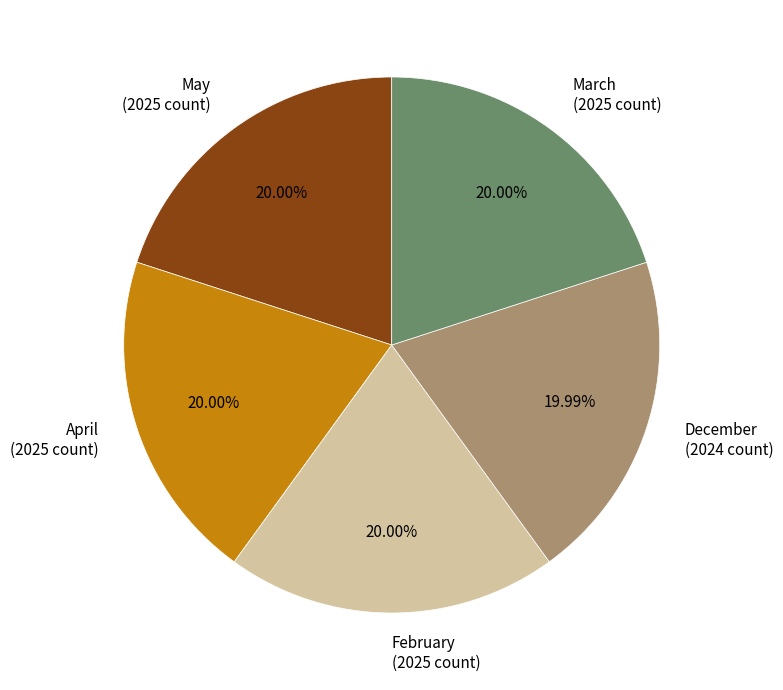

What percentage is the December slice, to the nearest percent?

20%